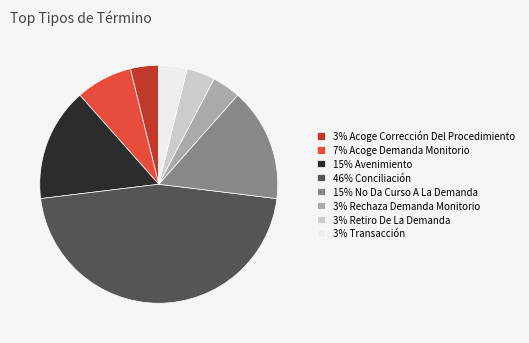

Count the number of slices in the pie.

8